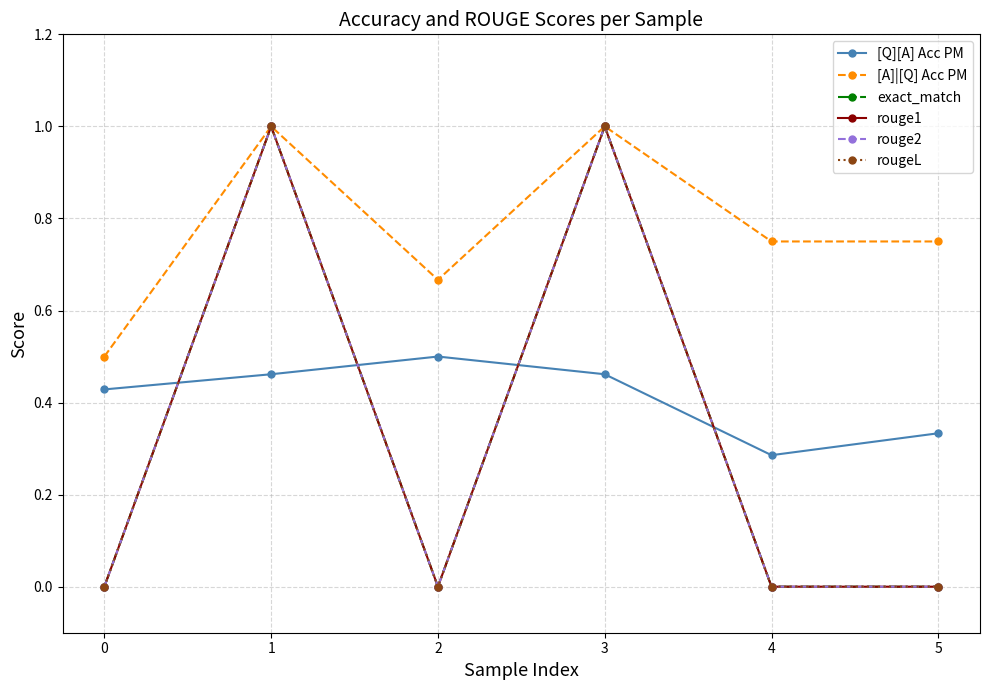

Does the chart have visible grid lines?

Yes